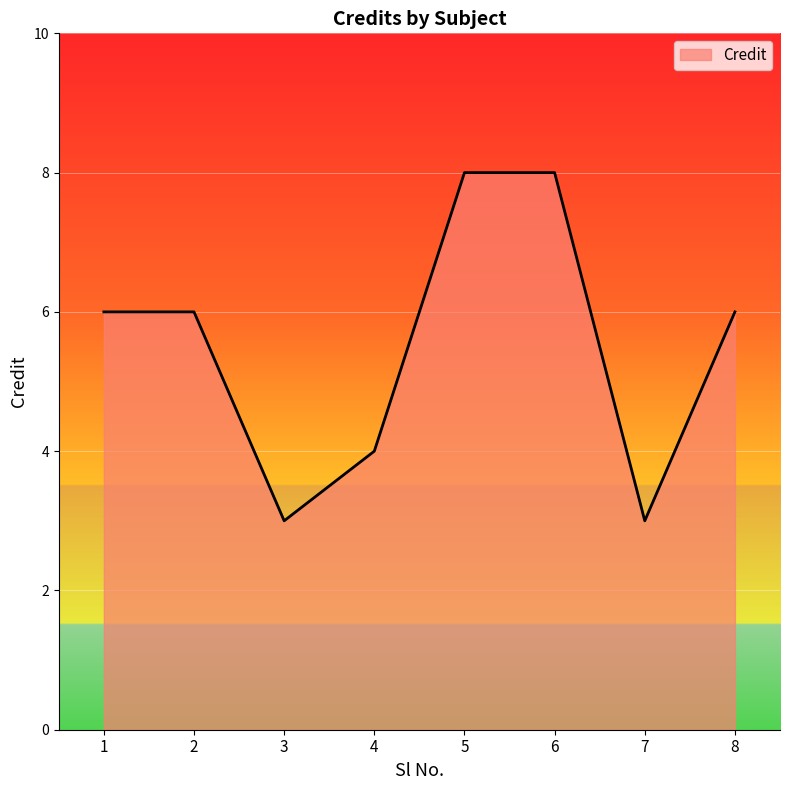

Reading left to right, what are all the values shown in this chart?

1=6	2=6	3=3	4=4	5=8	6=8	7=3	8=6